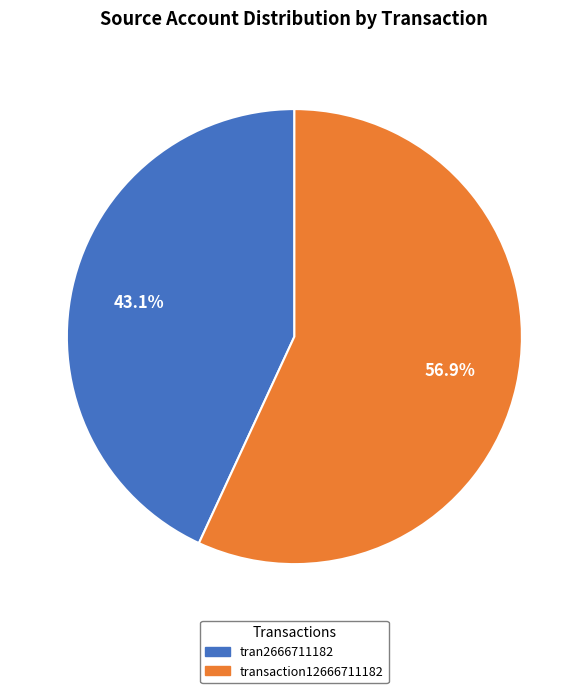

How many segments does this pie chart have?

2